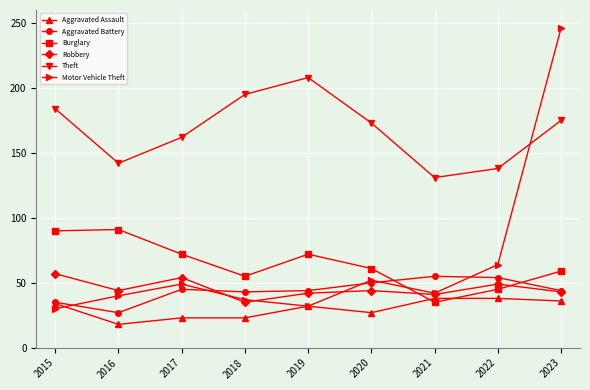

Where does the Aggravated Battery series first go above 44?

2017